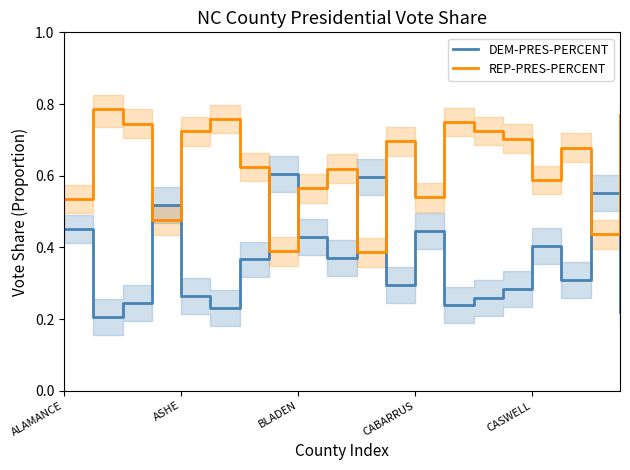

Reading right to left, transcribe all the data shown in this chart.

DEM-PRES-PERCENT: 0.2	0.6	0.3	0.4	0.3	0.3	0.2	0.4	0.3	0.6	0.4	0.4	0.6	0.4	0.2	0.3	0.5	0.2	0.2	0.5
REP-PRES-PERCENT: 0.8	0.4	0.7	0.6	0.7	0.7	0.7	0.5	0.7	0.4	0.6	0.6	0.4	0.6	0.8	0.7	0.5	0.7	0.8	0.5